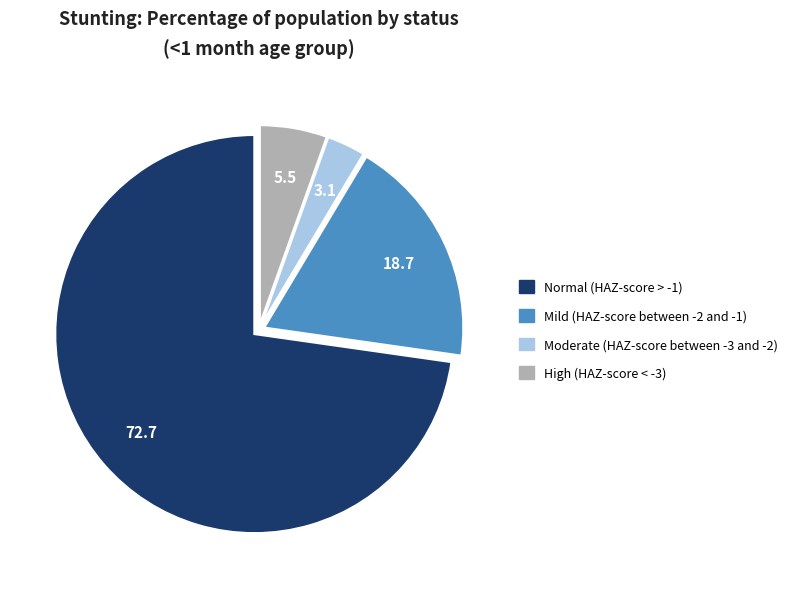

What is the largest slice in the pie chart?

Normal (HAZ-score > -1)